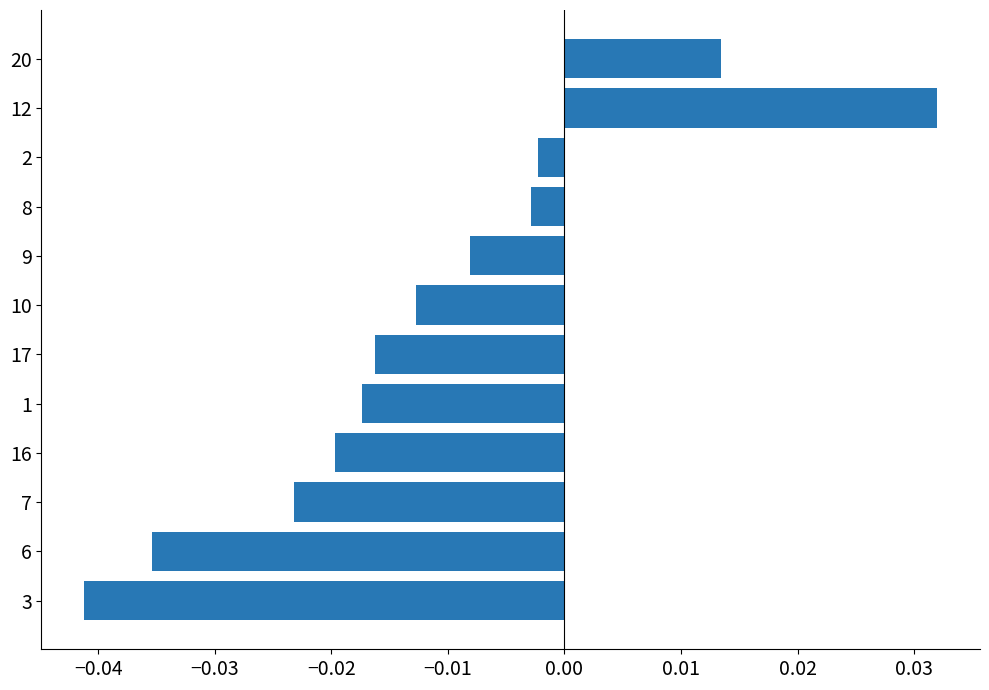

The value at 17 is -0.0. True or false?

True